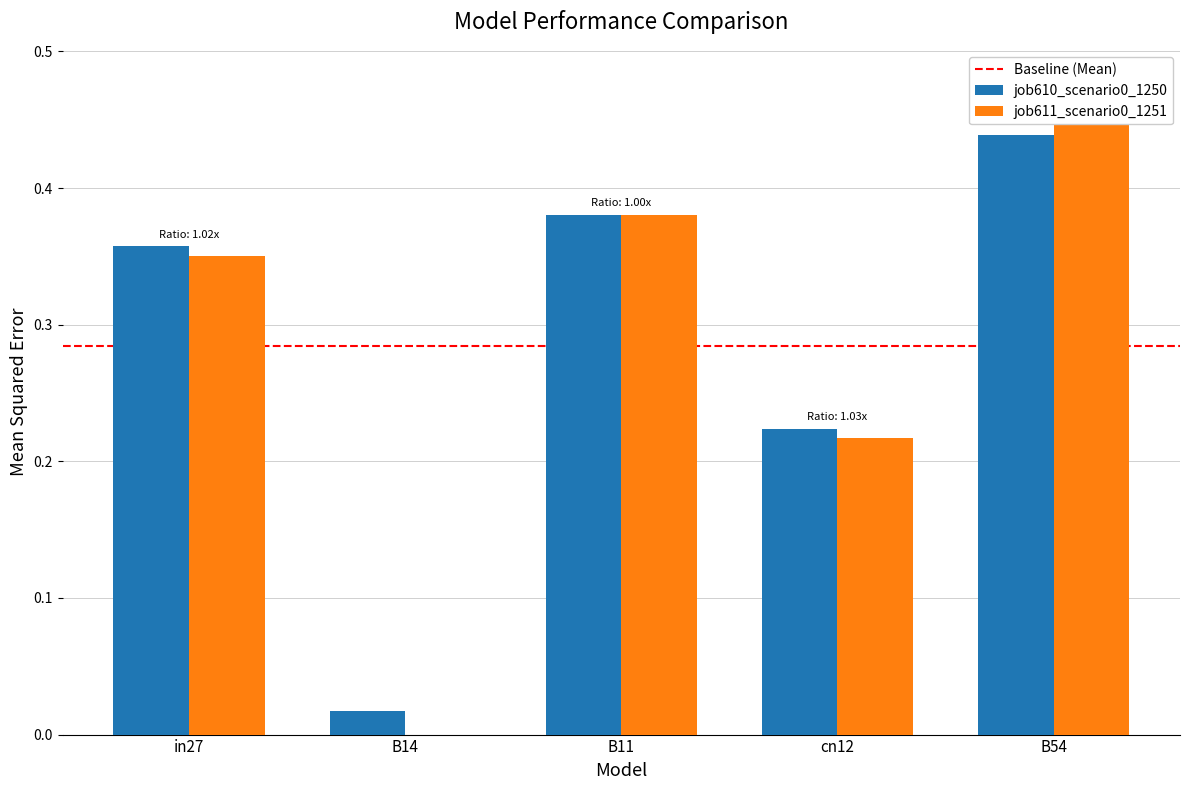

At which label is job610_scenario0_1250 closest to 0?

B14